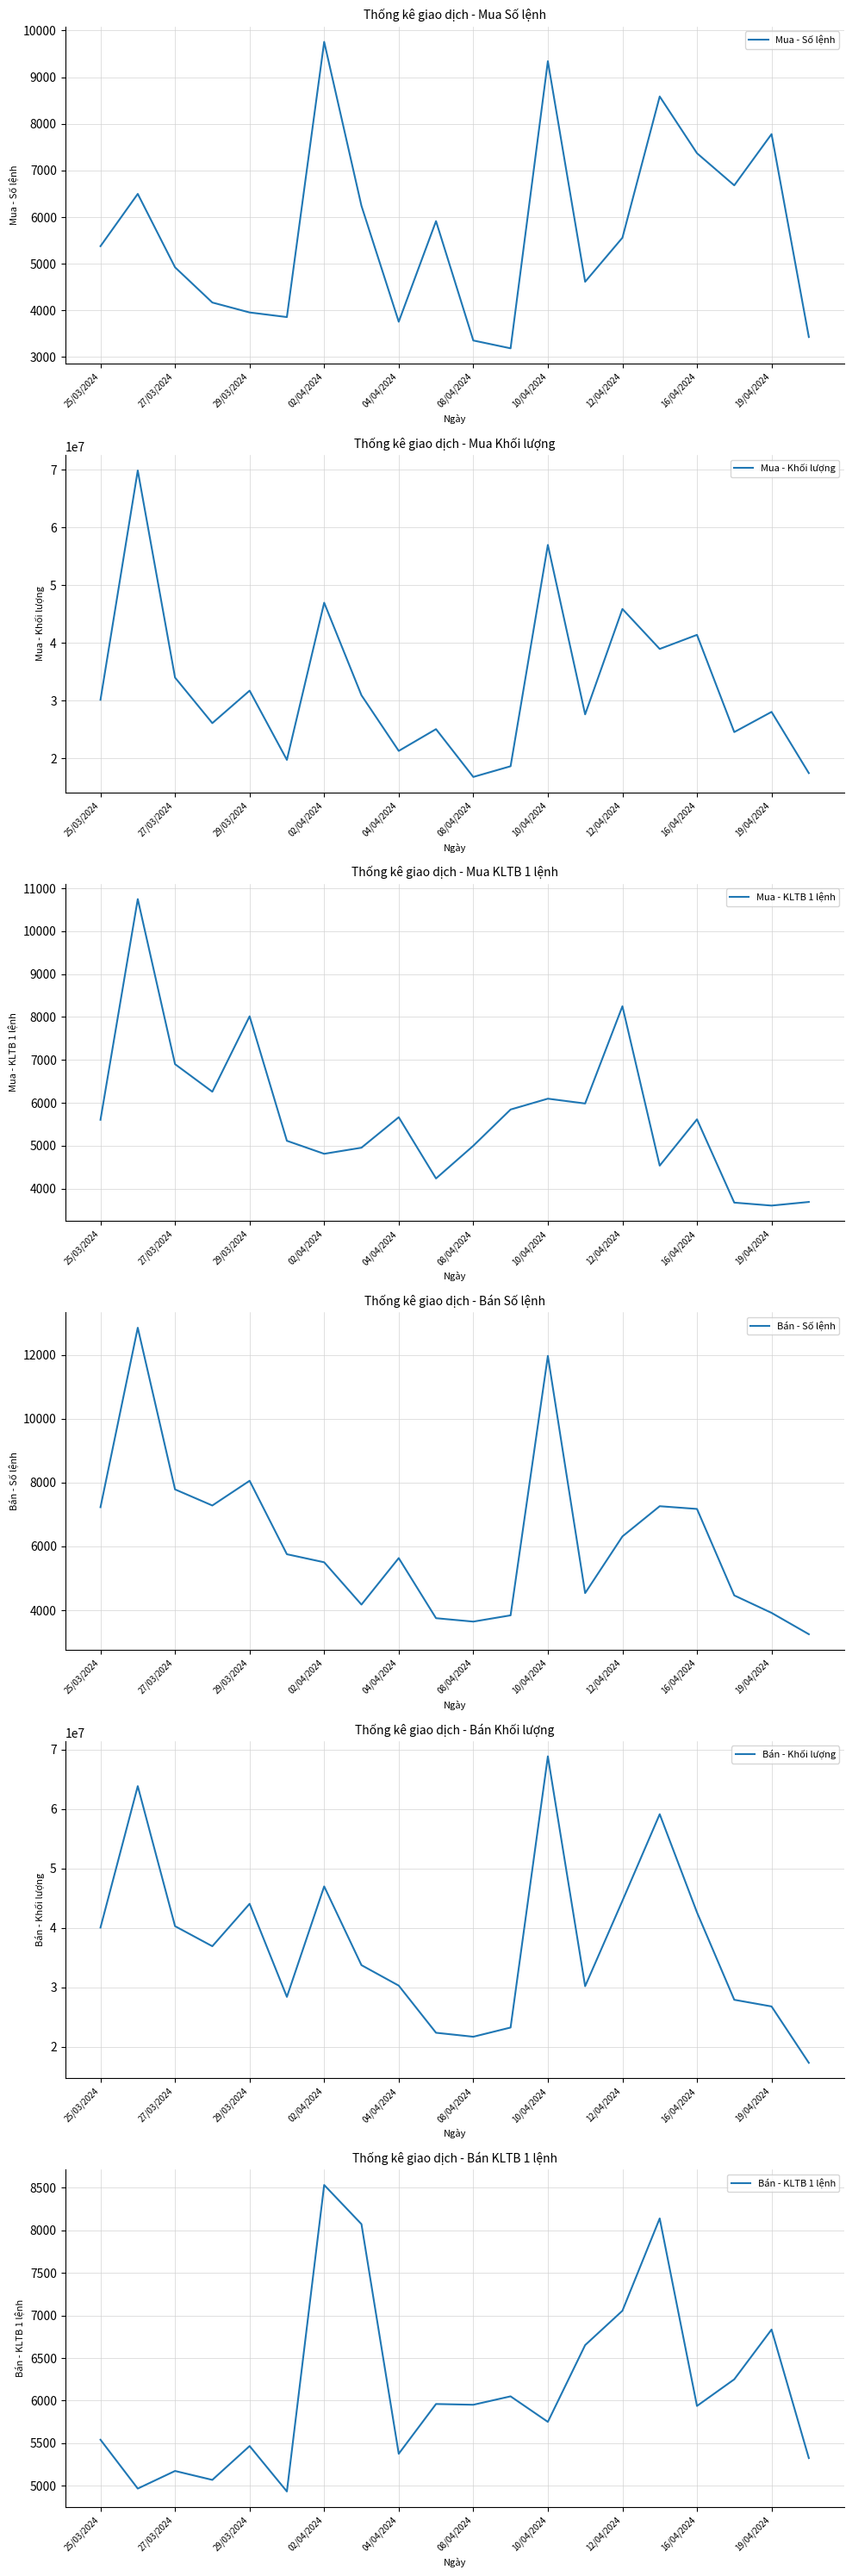

How many values in the Bán - KLTB 1 lệnh series are below 5951?

10